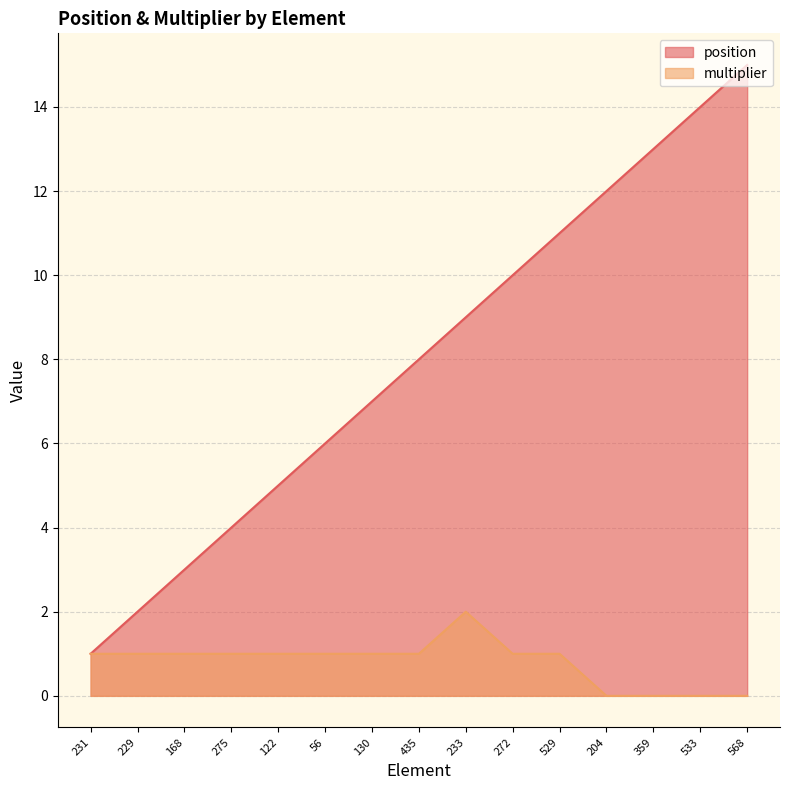

What is the value of the position point at the 15th from the left?

15